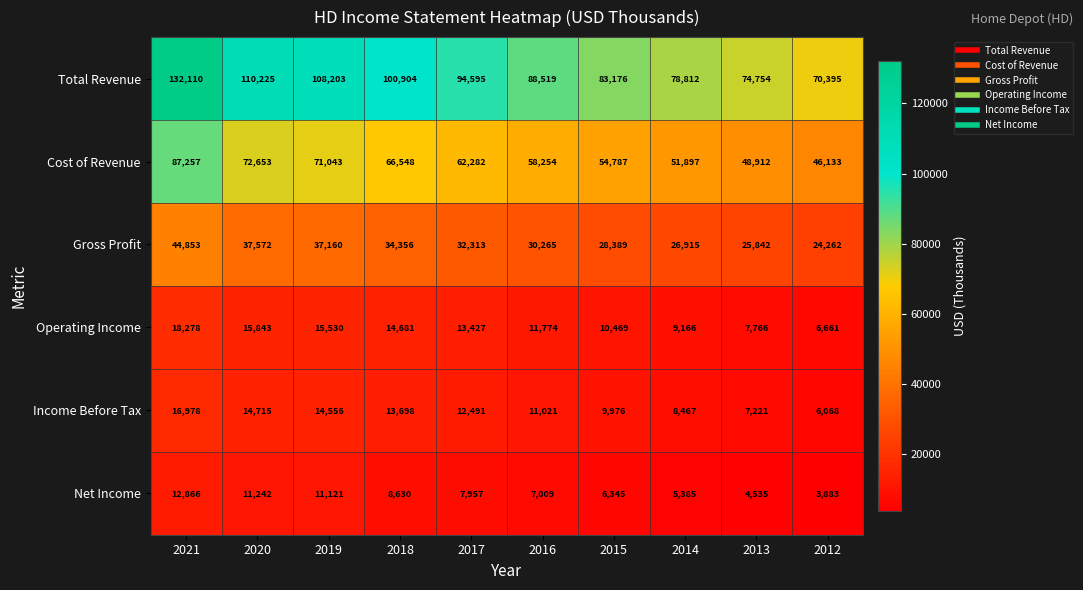

Rank the categories by Gross Profit value from highest to lowest.

2021, 2020, 2019, 2018, 2017, 2016, 2015, 2014, 2013, 2012